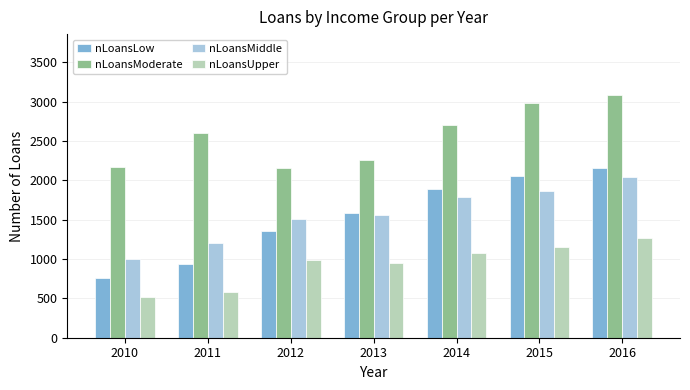

What is the difference between the nLoansMiddle values at 2016 and 2014?

257